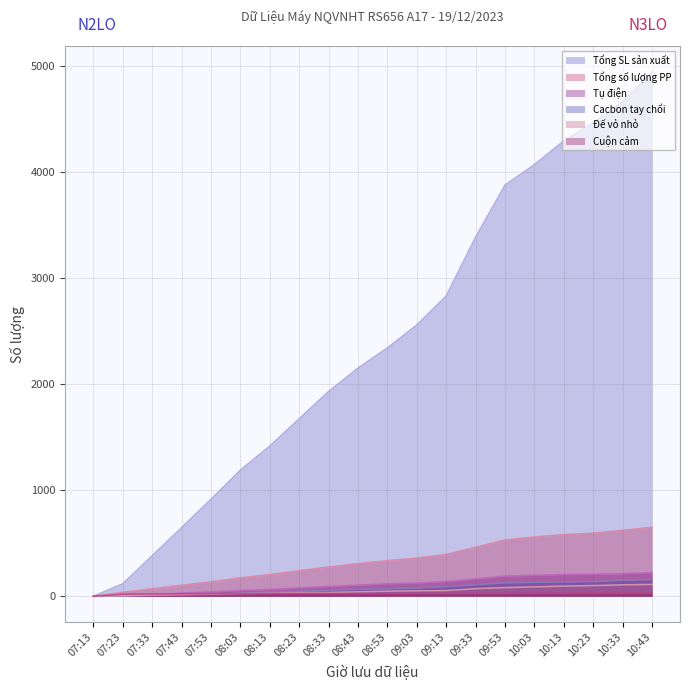

Is the value of Tổng số lượng PP at 08:03 greater than the value of Cacbon tay chổi at 07:43?

Yes